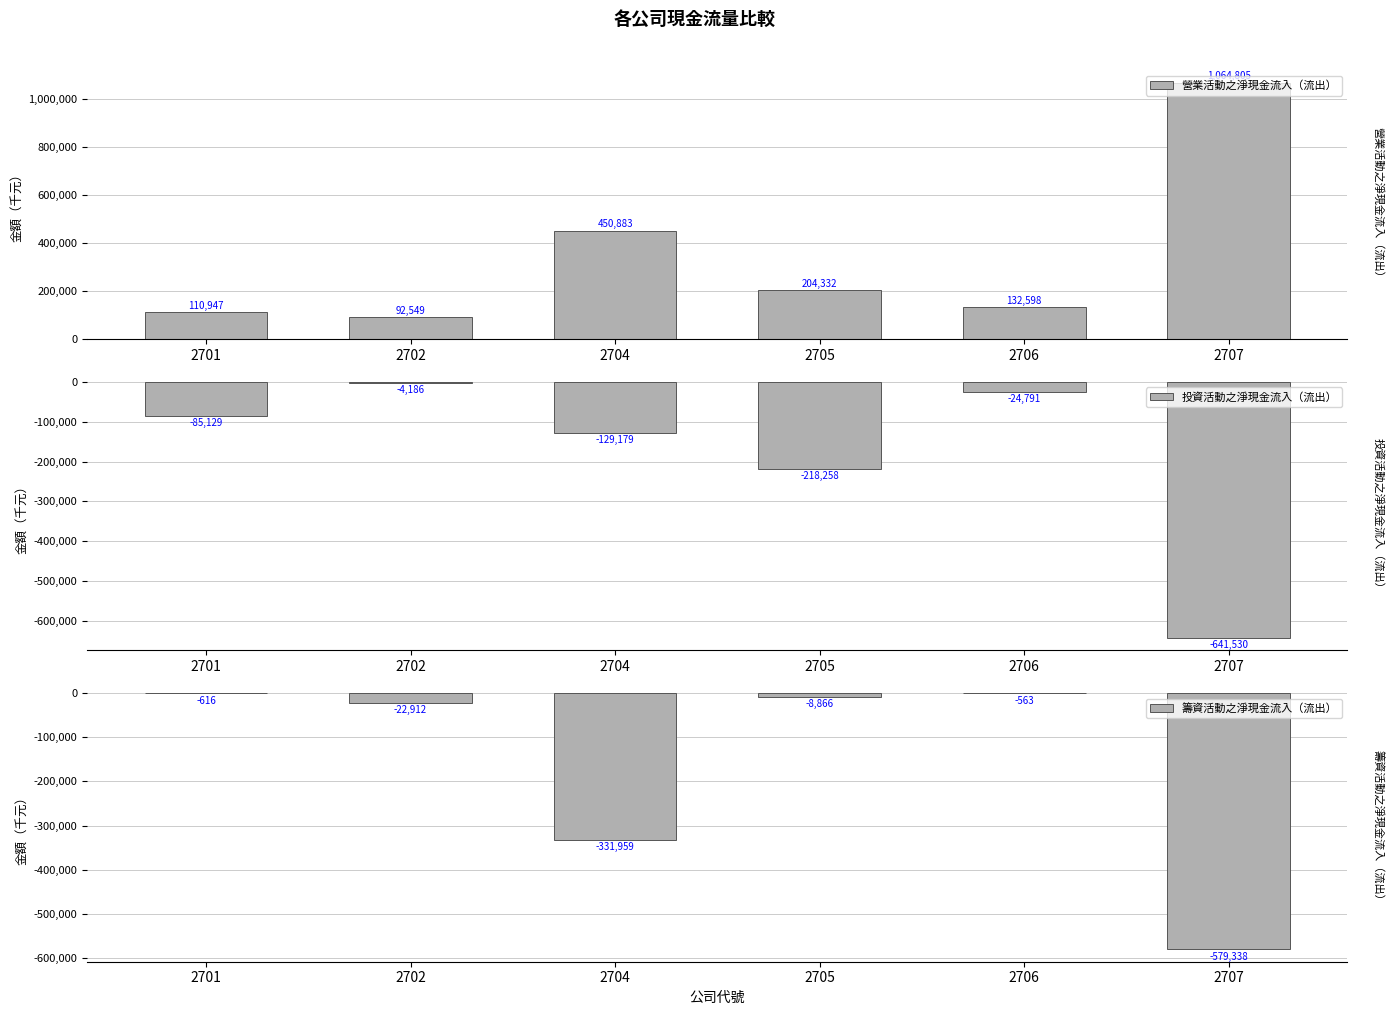

What is the sum of all 投資活動之淨現金流入（流出） values?

-1103073